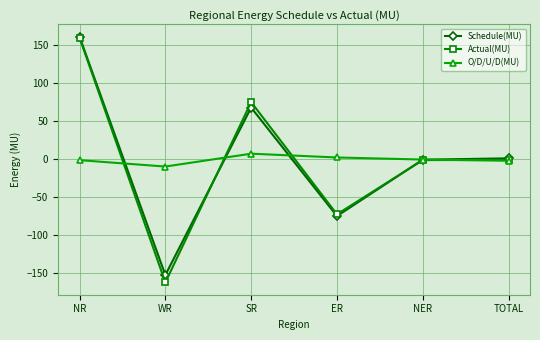

How many lines are shown in the chart?

3